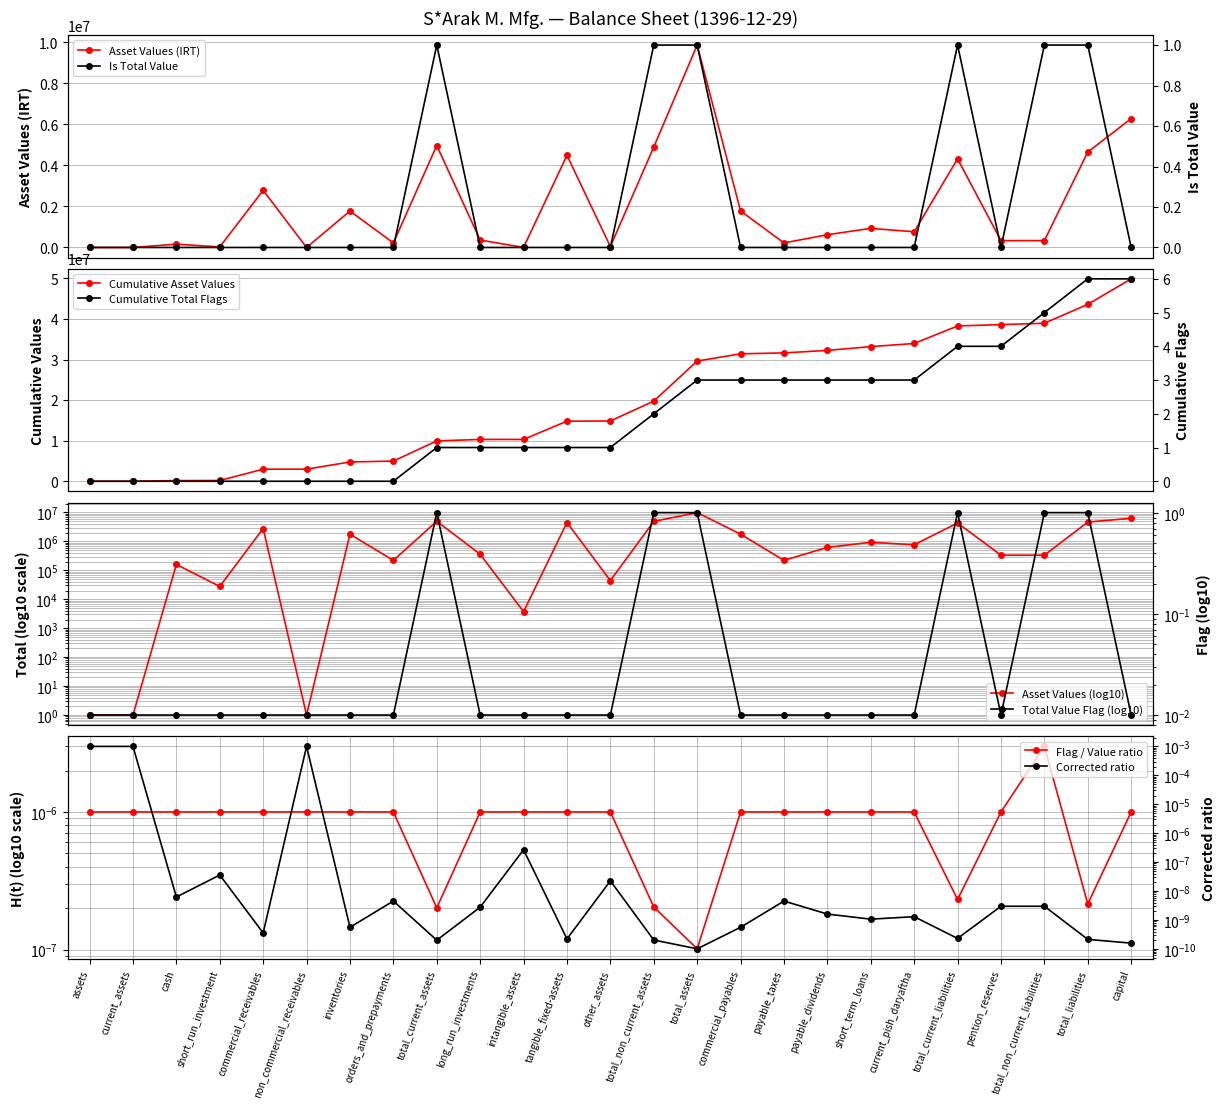

True or false: cash_values_scaled and total_value_flag intersect in this chart.

False